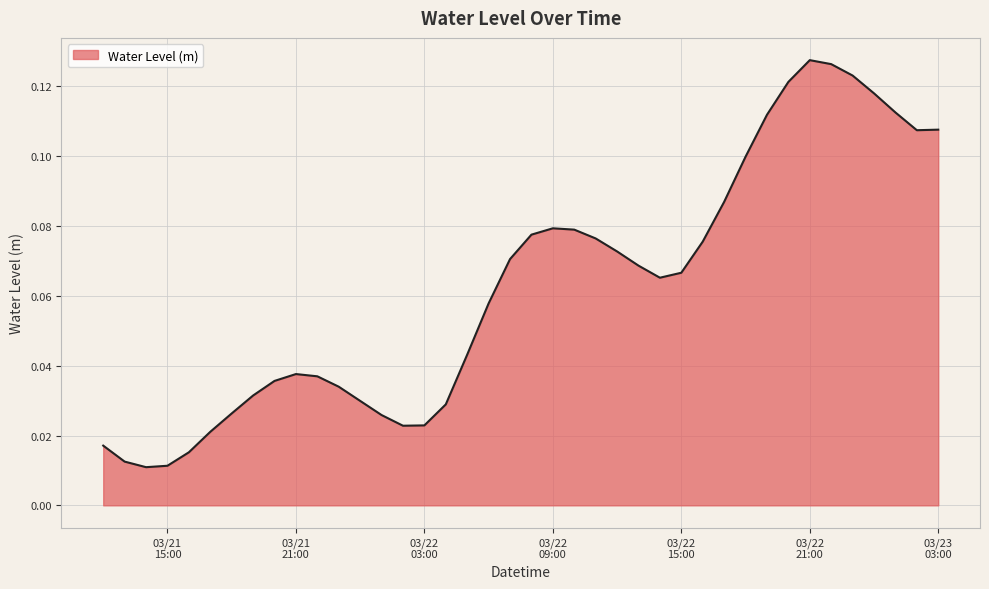

True or false: the data has more than 1 interior local peaks.

True